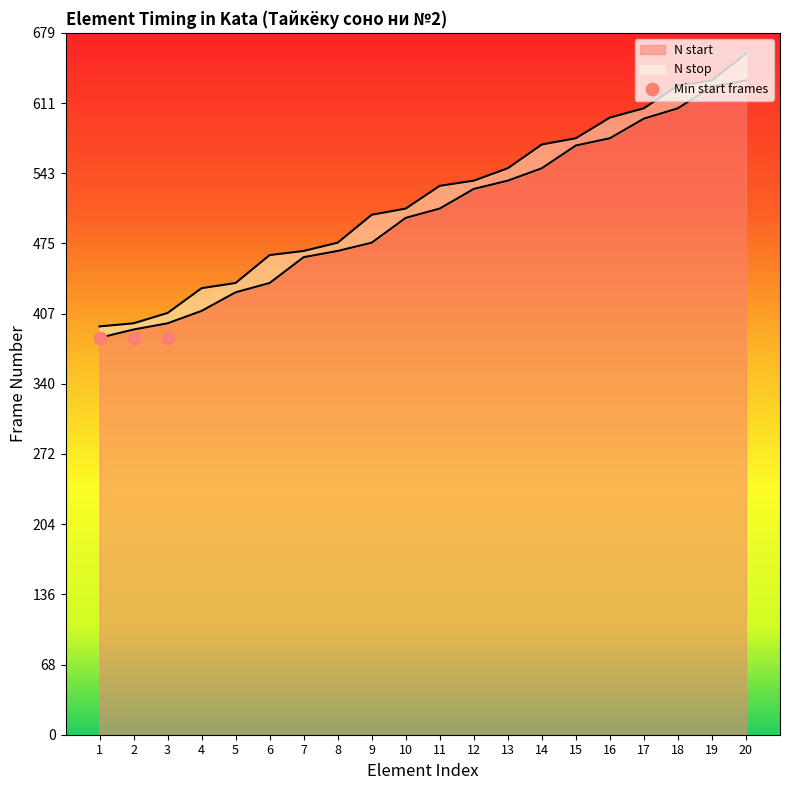

Which series has the largest total across all categories?

N stop